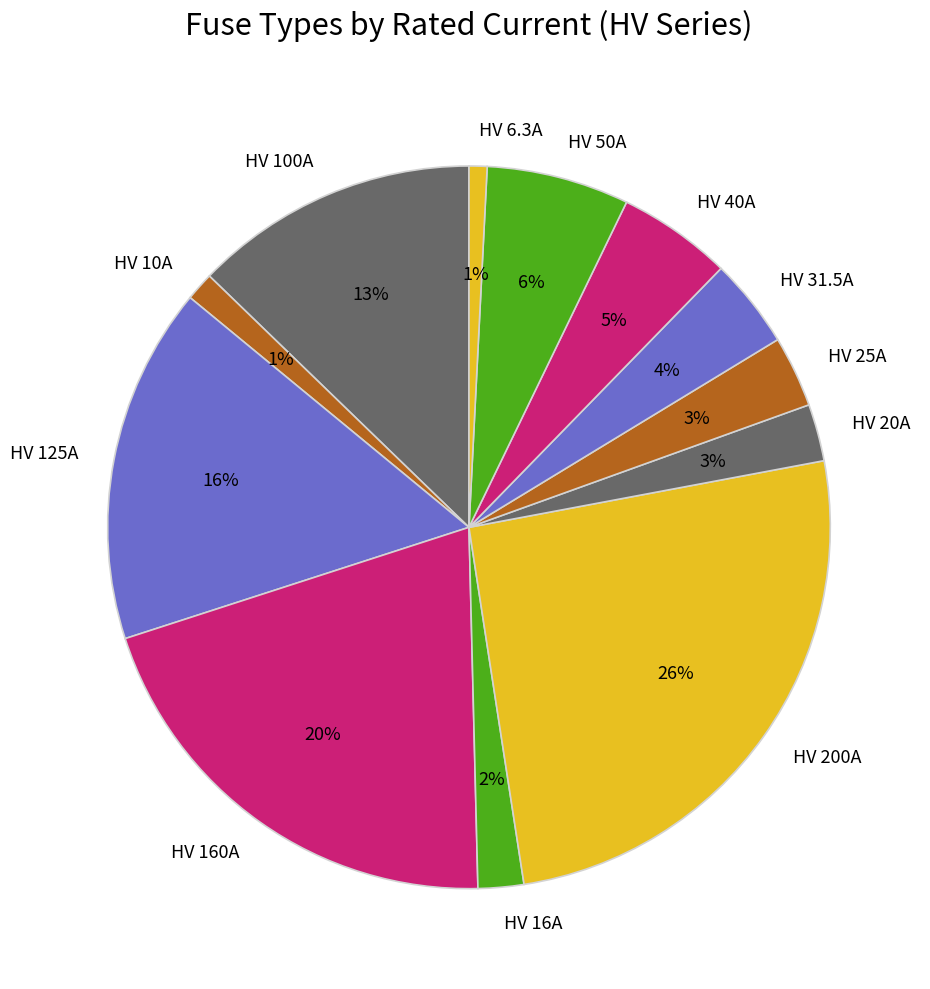

Is the sum of HV 16A and HV 25A greater than half?

No